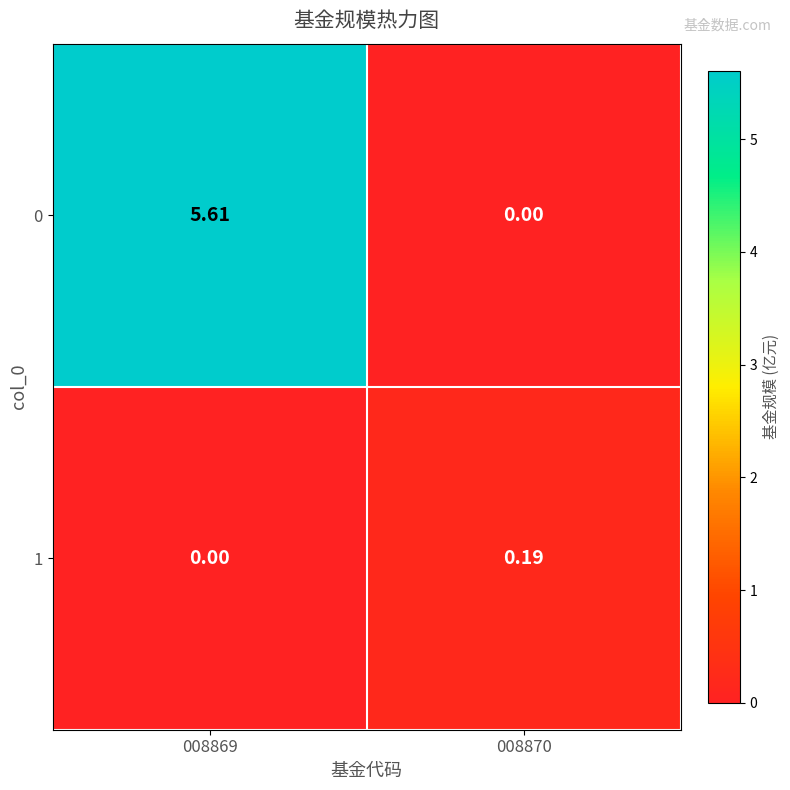

At which category does the chart reach its peak across all series?

008869